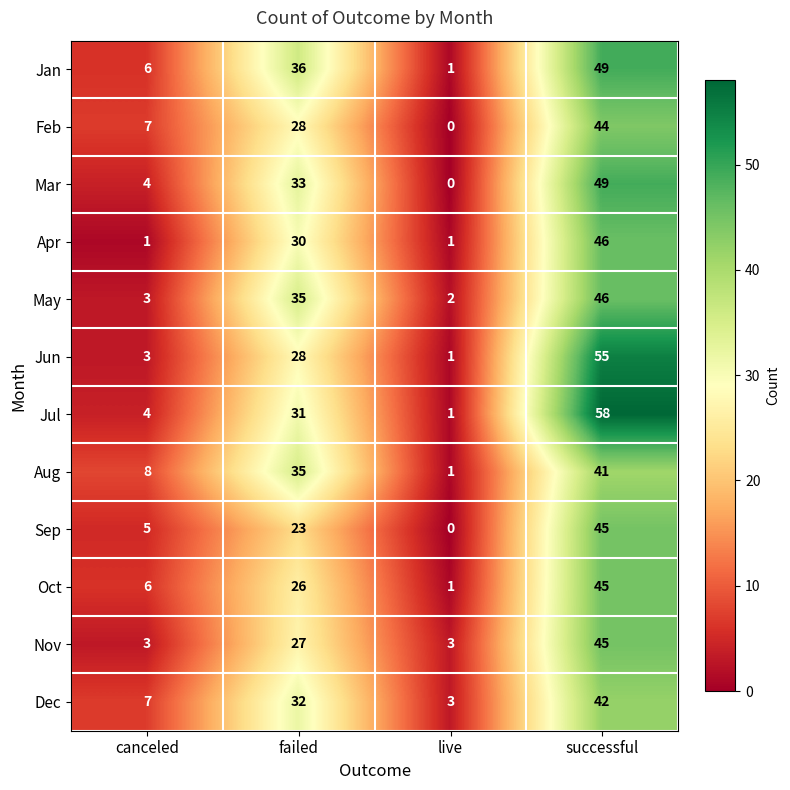

At which category is the sum across all series the highest?

successful